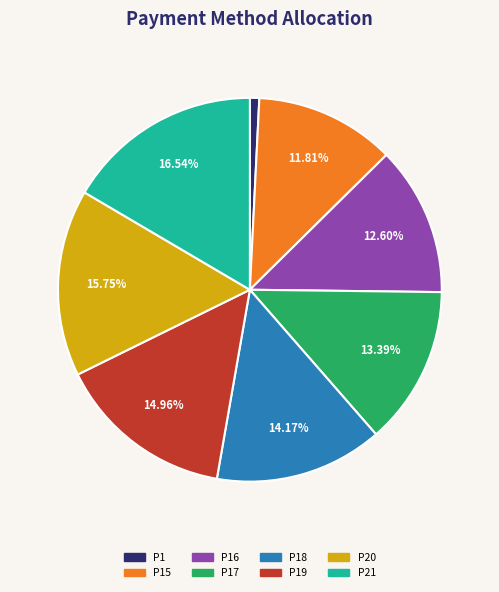

Is there any slice that represents more than half of the pie?

No